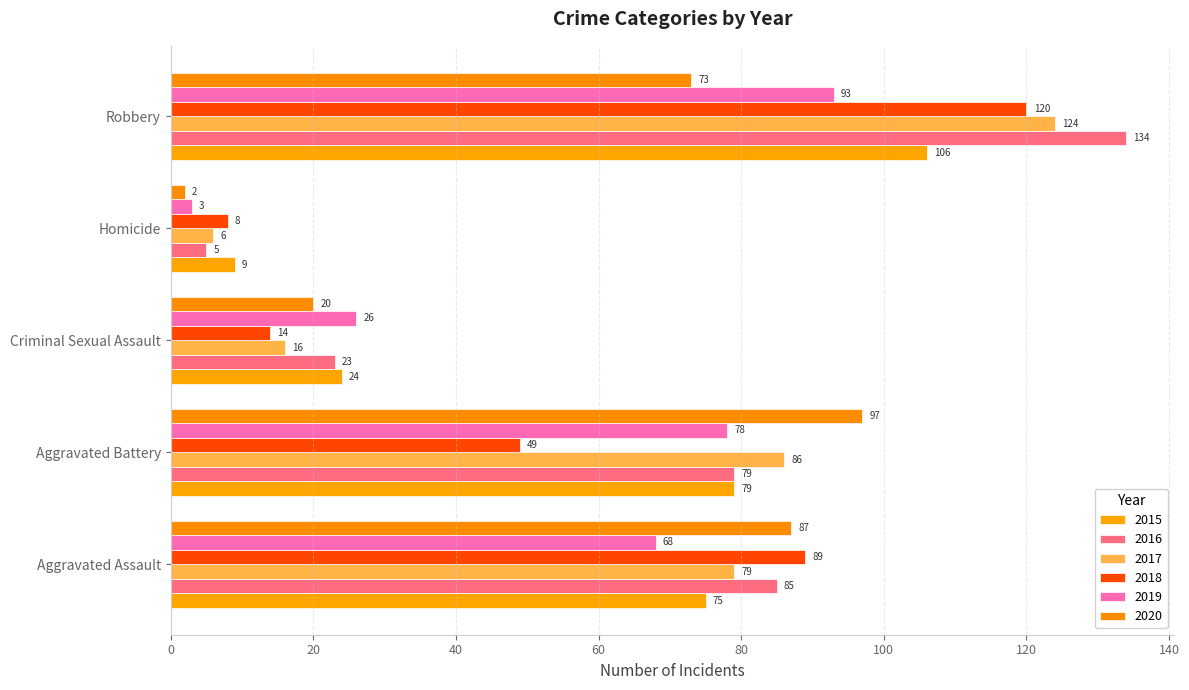

What is the sum of the 2016 values at Aggravated Assault and Robbery?

219